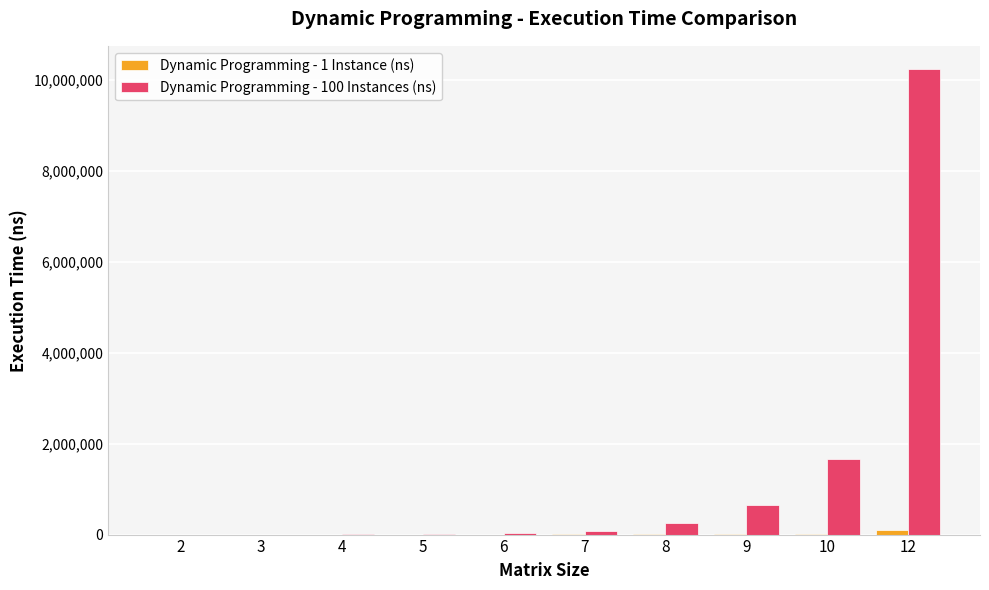

What is the greatest value displayed?

10239179